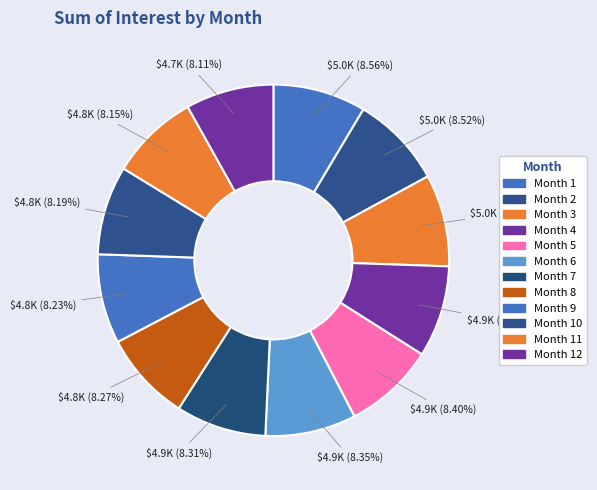

To the nearest percent, what portion does Month 2 represent?

9%